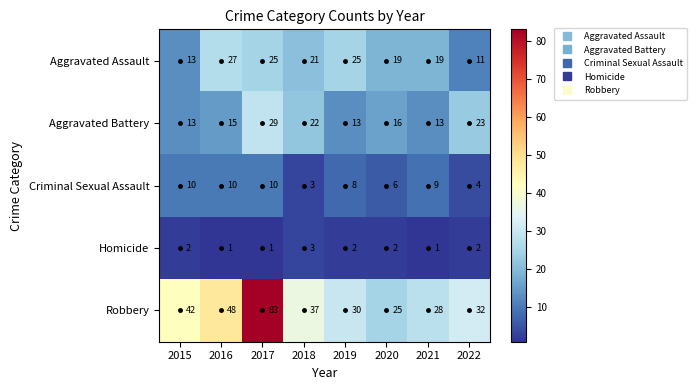

What is the spread (max minus min) of values at 2016?

47